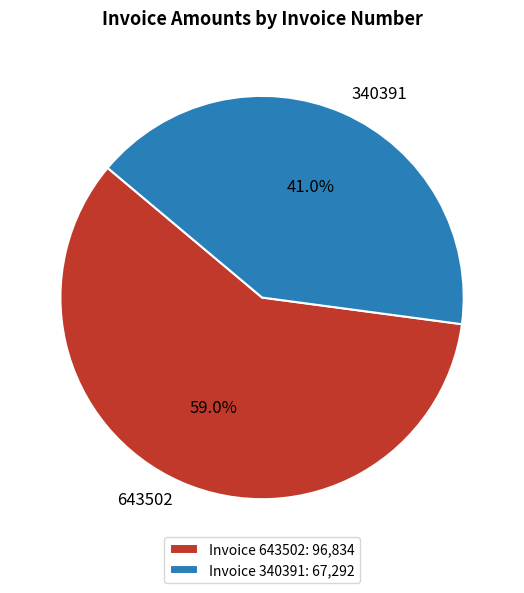

To the nearest percent, what is the difference between the 340391 and 643502 slice percentages?

18%